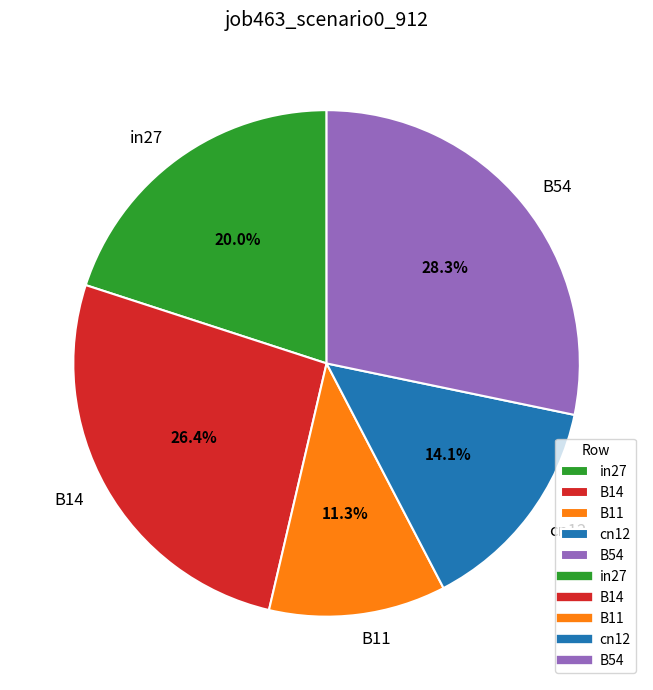

To the nearest percent, what is the difference between the largest and smallest slice percentages?

17%